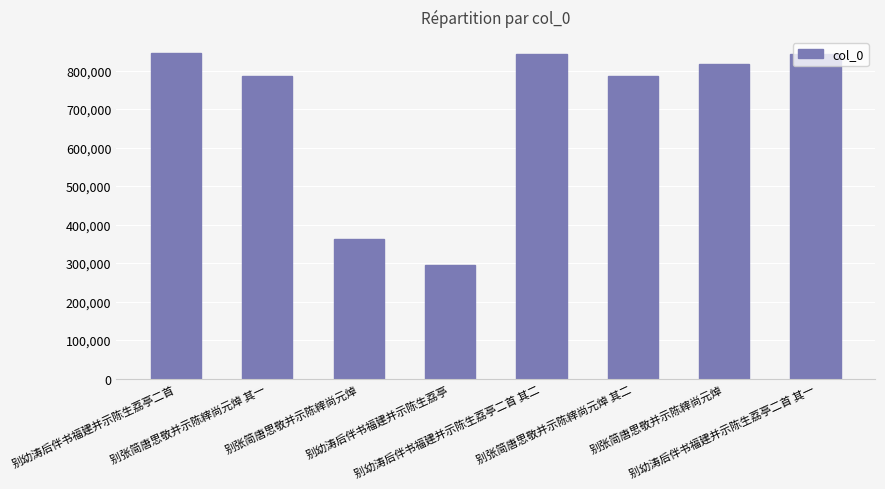

Rank the categories by value from highest to lowest.

别幼涛后伴书福建并示陈生荔亭二首, 别幼涛后伴书福建并示陈生荔亭二首 其二, 别幼涛后伴书福建并示陈生荔亭二首 其一, 别张简唐思敬并示陈縡尚元焯, 别张简唐思敬并示陈縡尚元焯 其二, 别张简唐思敬并示陈縡尚元焯 其一, 别张简唐思敬并示陈縡尚元焯, 别幼涛后伴书福建并示陈生荔亭